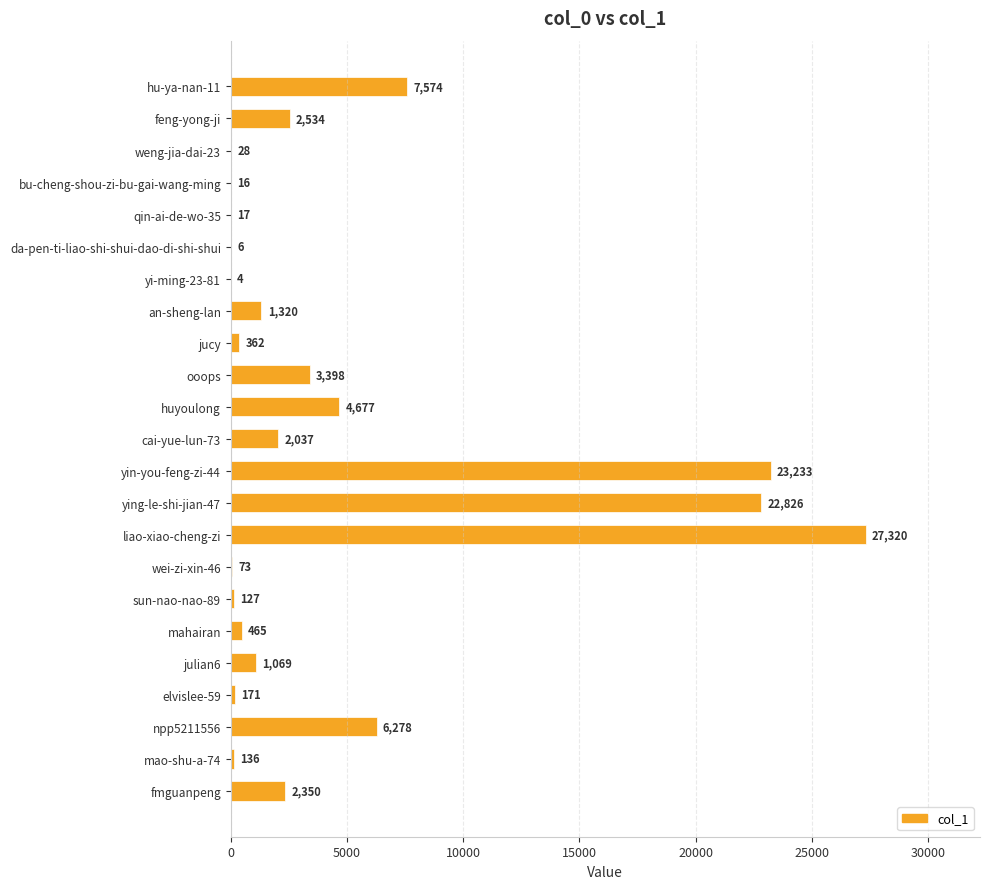

What is the ratio of the value at hu-ya-nan-11 to the value at elvislee-59?

44.3